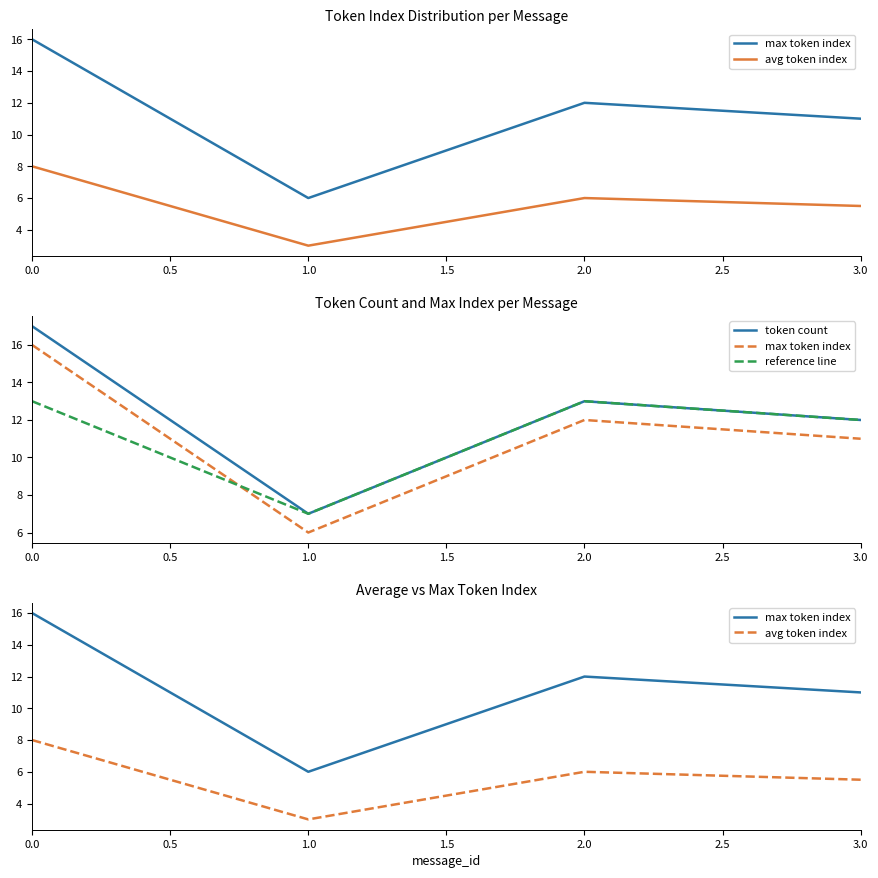

True or false: reference line has a value of 13.0 at 0.0.

True